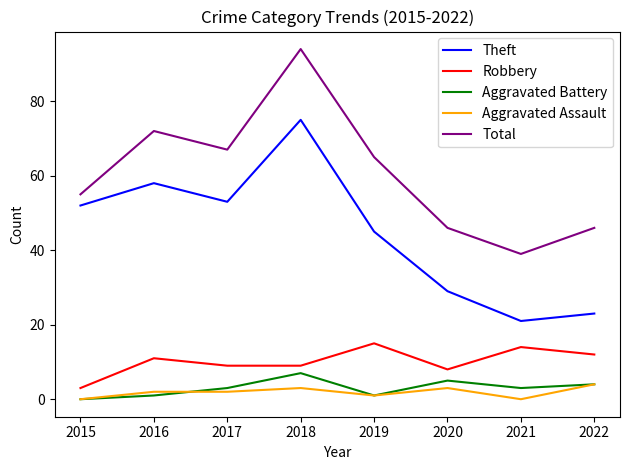

True or false: Aggravated Battery and Total intersect in this chart.

False